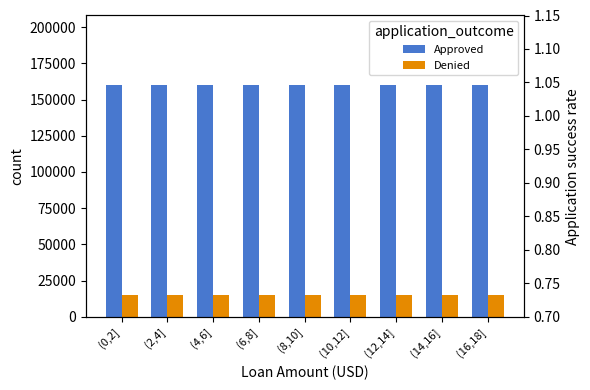

What is the total value across all series at (6,8]?

175000.7